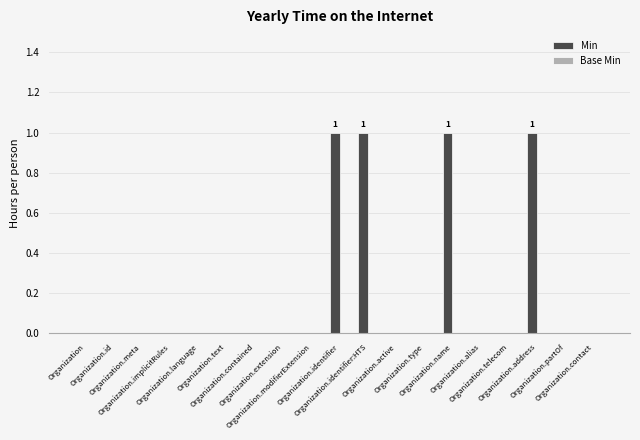

What is the sum of all values?

4